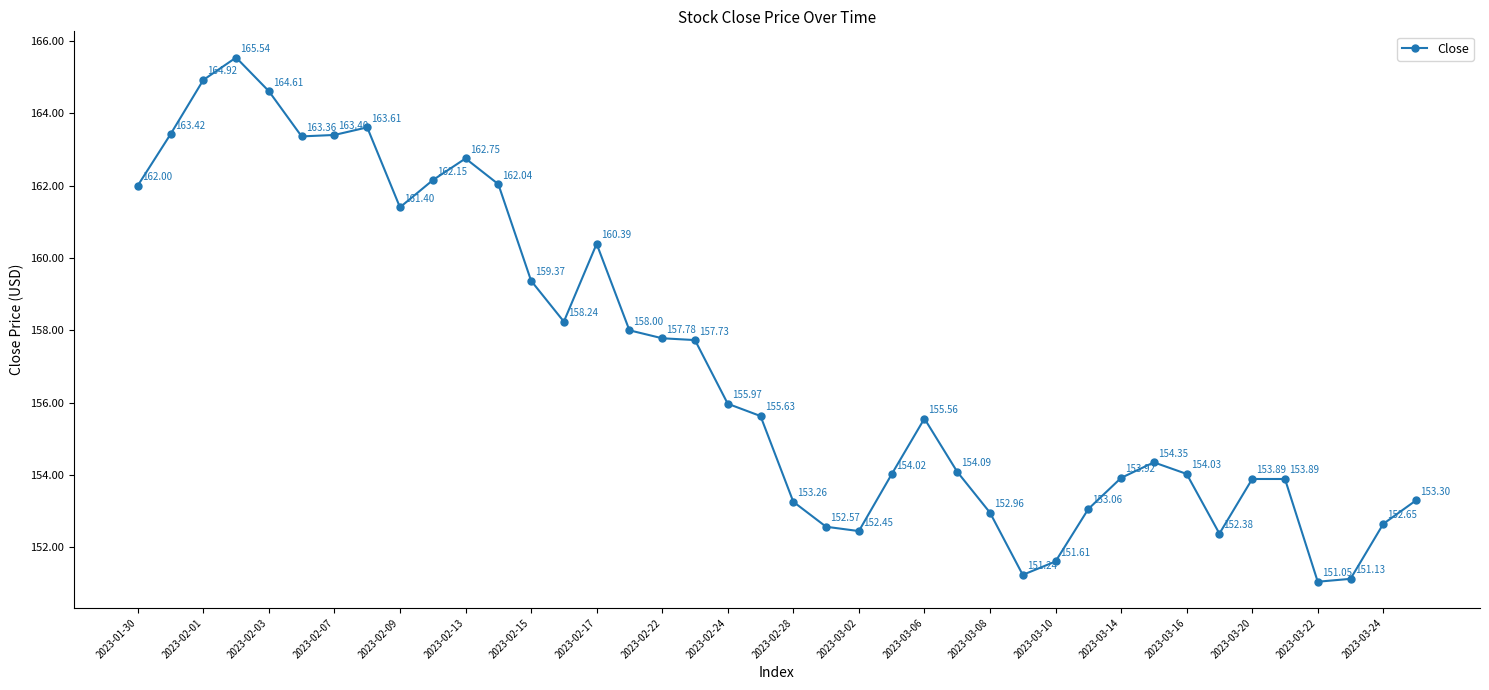

How many points are lower than both their immediate neighbors (excluding endpoints)?

7